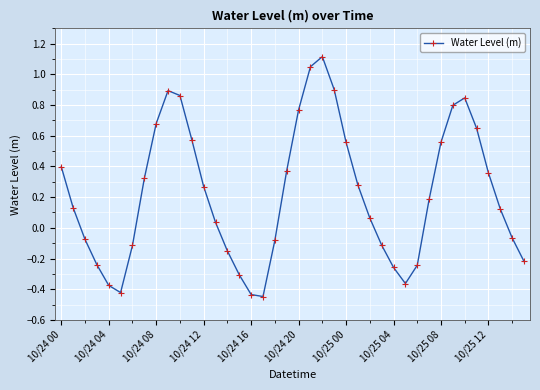

How many interior local valleys (lower than both neighbors) does the data have?

3